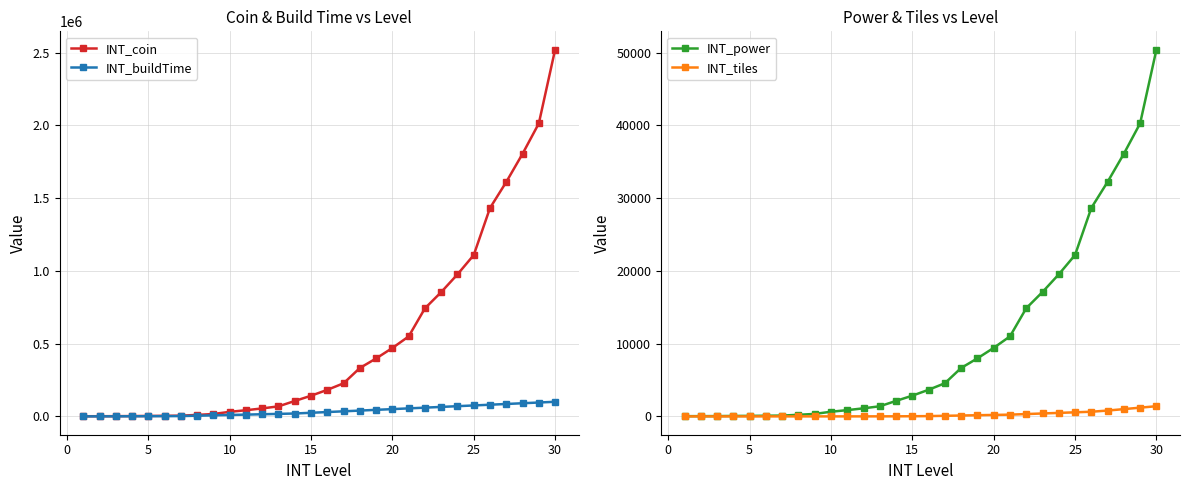

Is the value of INT_tiles at 19 greater than the value of INT_power at 25?

Yes